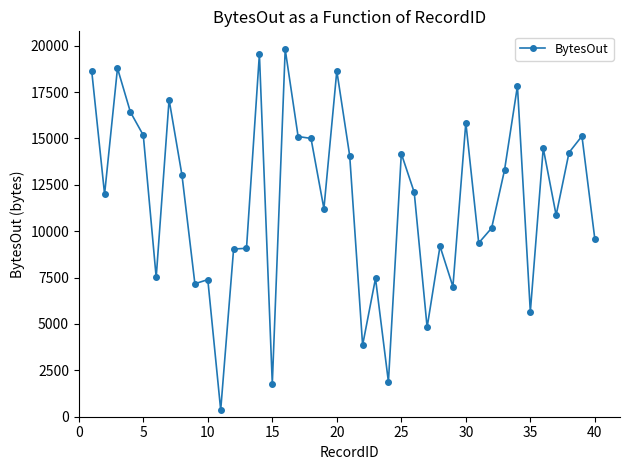

True or false: the data has more than 1 interior local peaks.

True